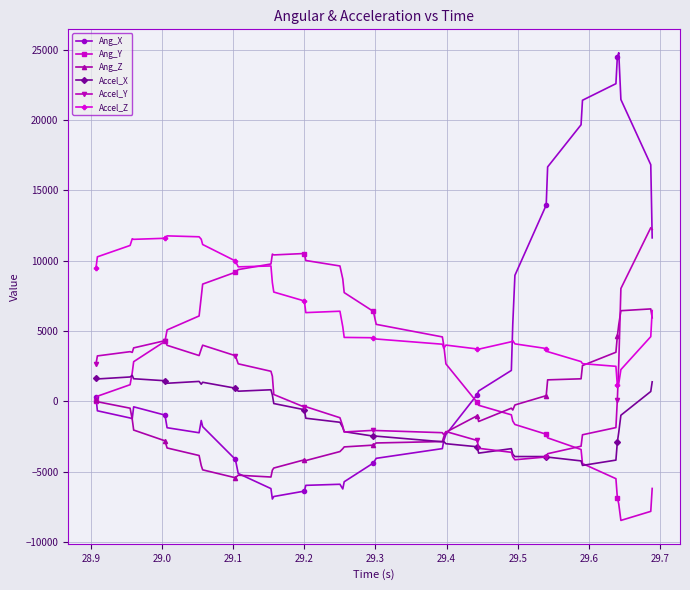

How many data points does each series have?

40